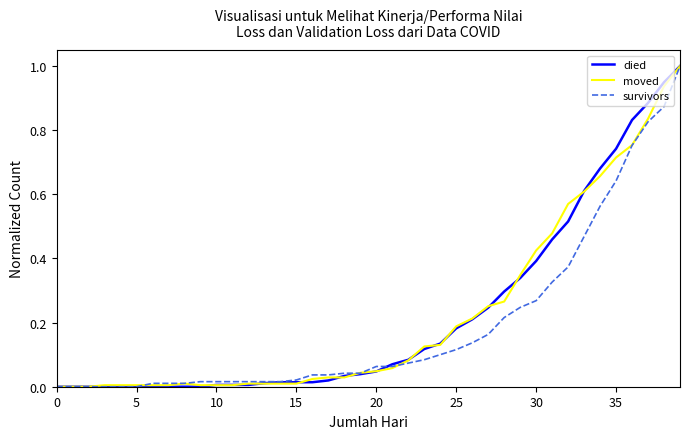

What is the maximum value for died?

1.0